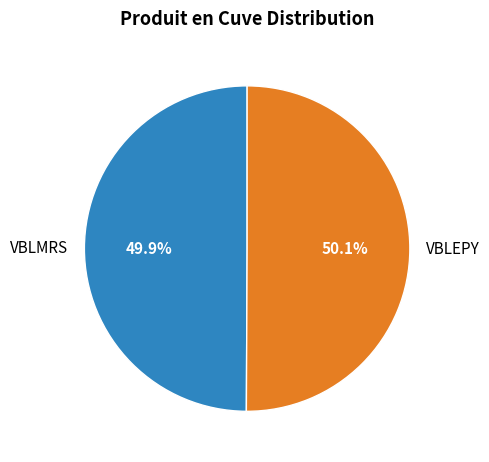

Is it true that VBLMRS is 50% of the pie?

True